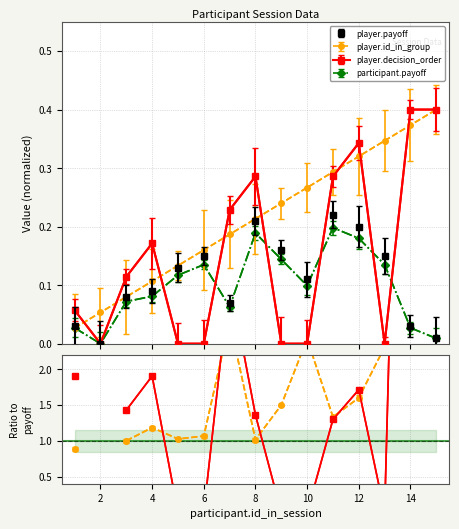

What is the total value across all series at 10?

0.5